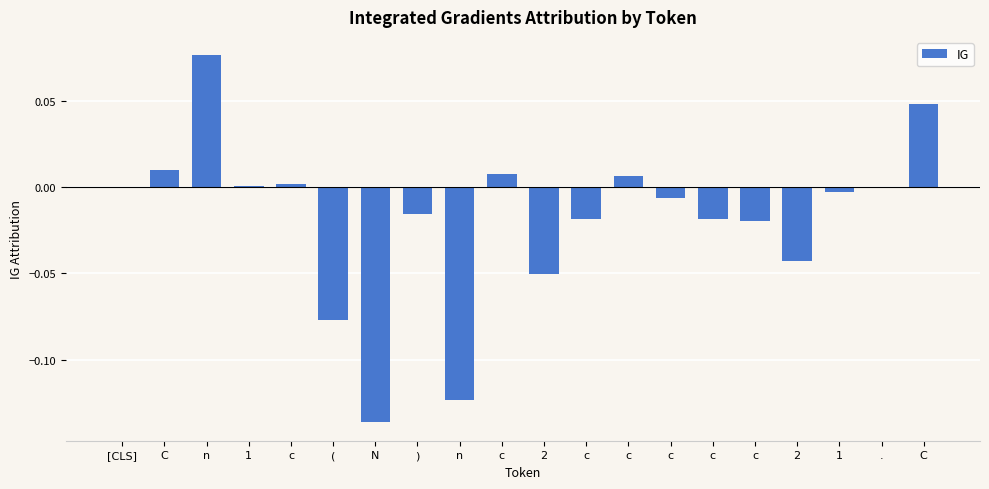

Count the number of data series in this chart.

1